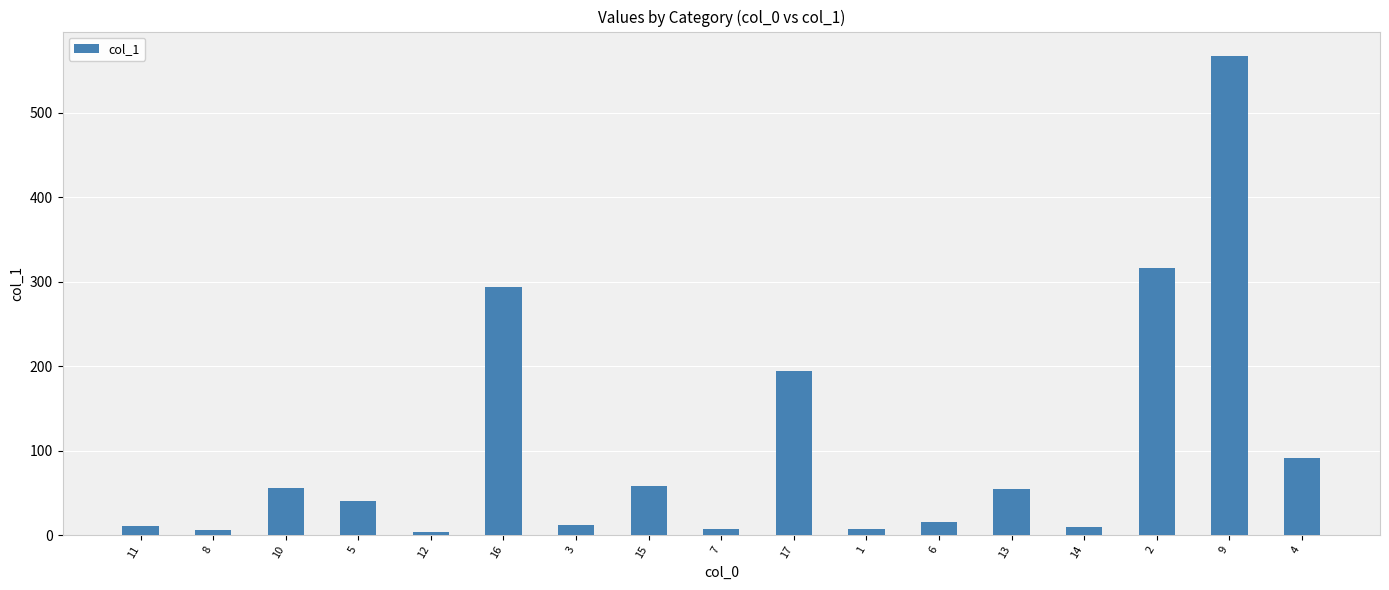

What is the value of the 17th bar from the left?

91.6